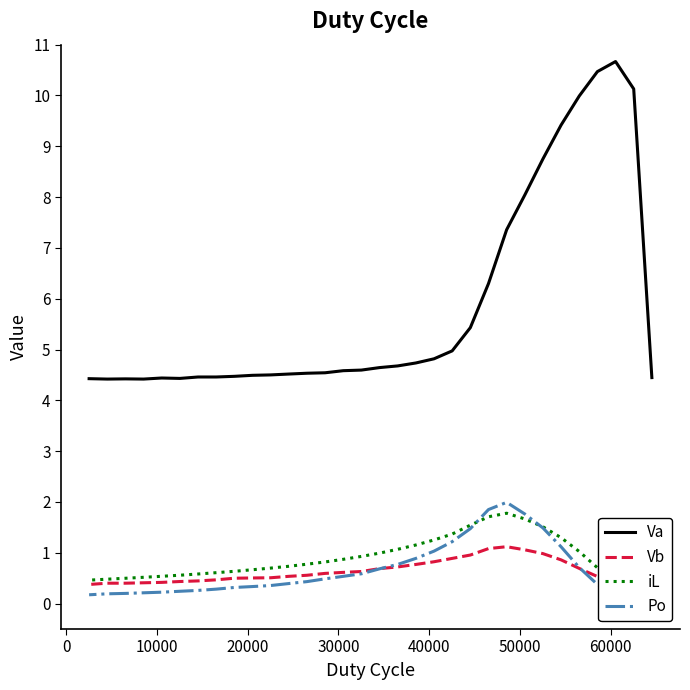

What is the value of the iL point at the 1st from the left?

0.4